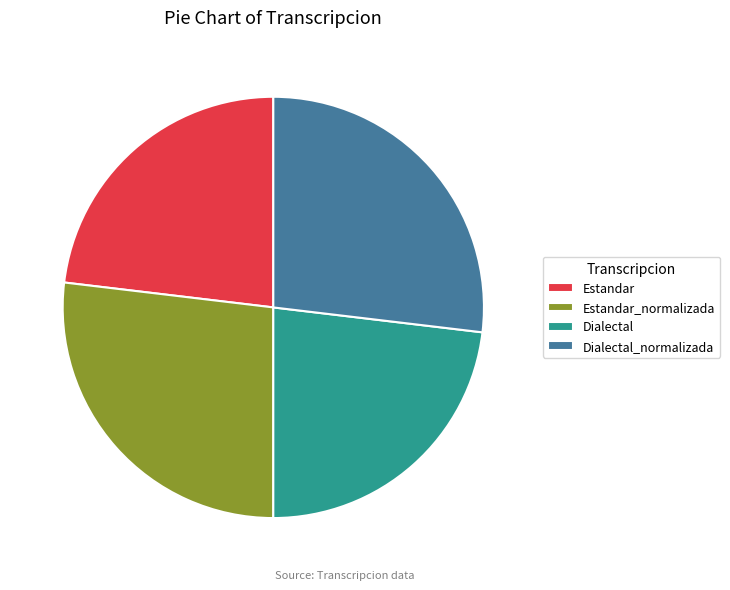

Is there any slice that represents more than half of the pie?

No